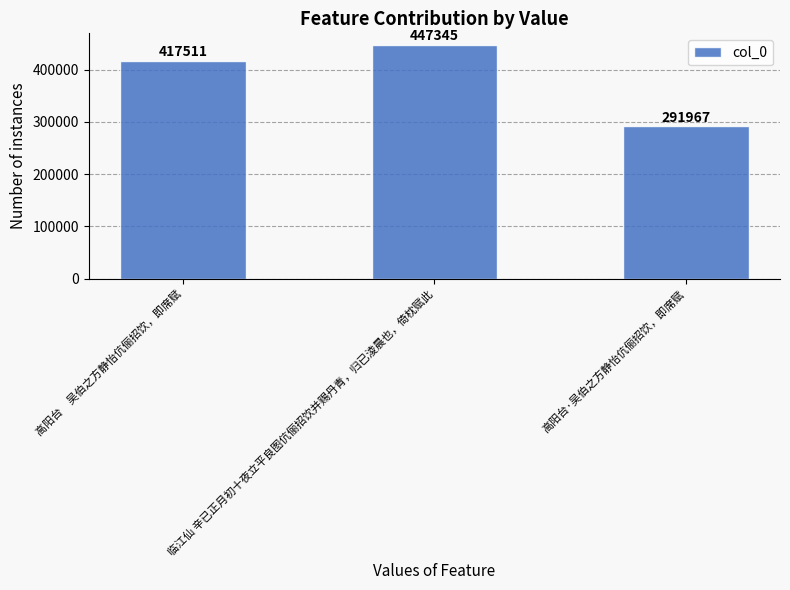

How many values are between 291967 and 447345?

3